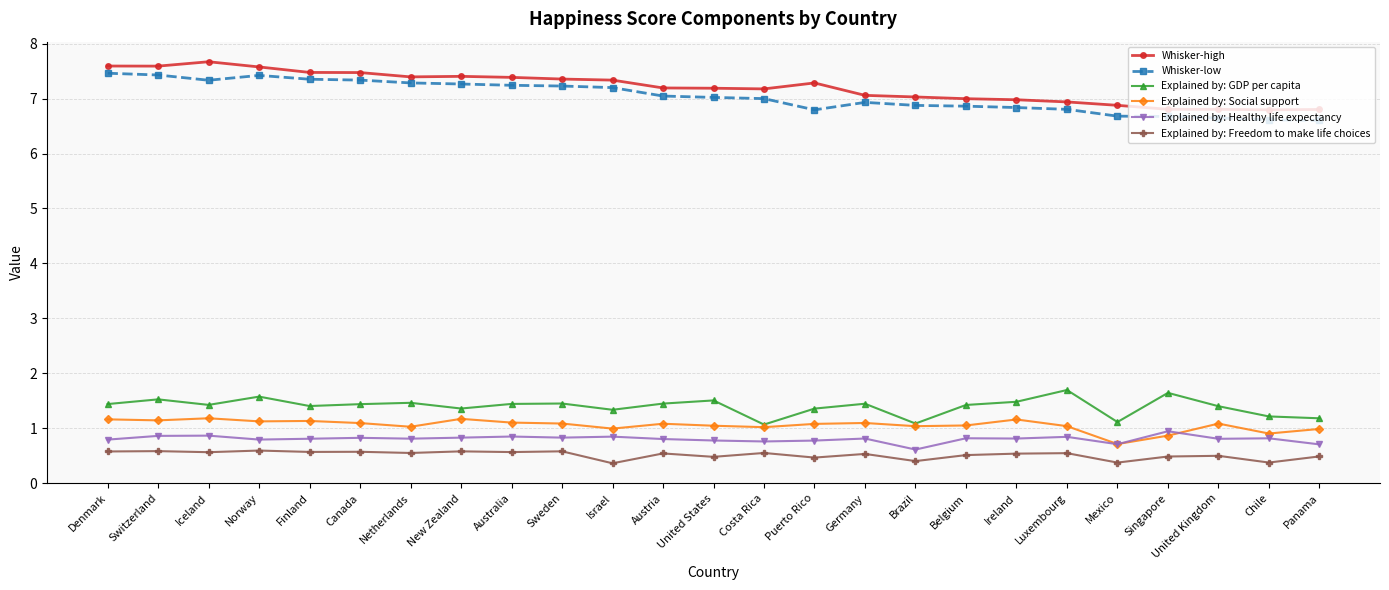

What is the value of the Explained by: GDP per capita point at the 23rd from the left?

1.4